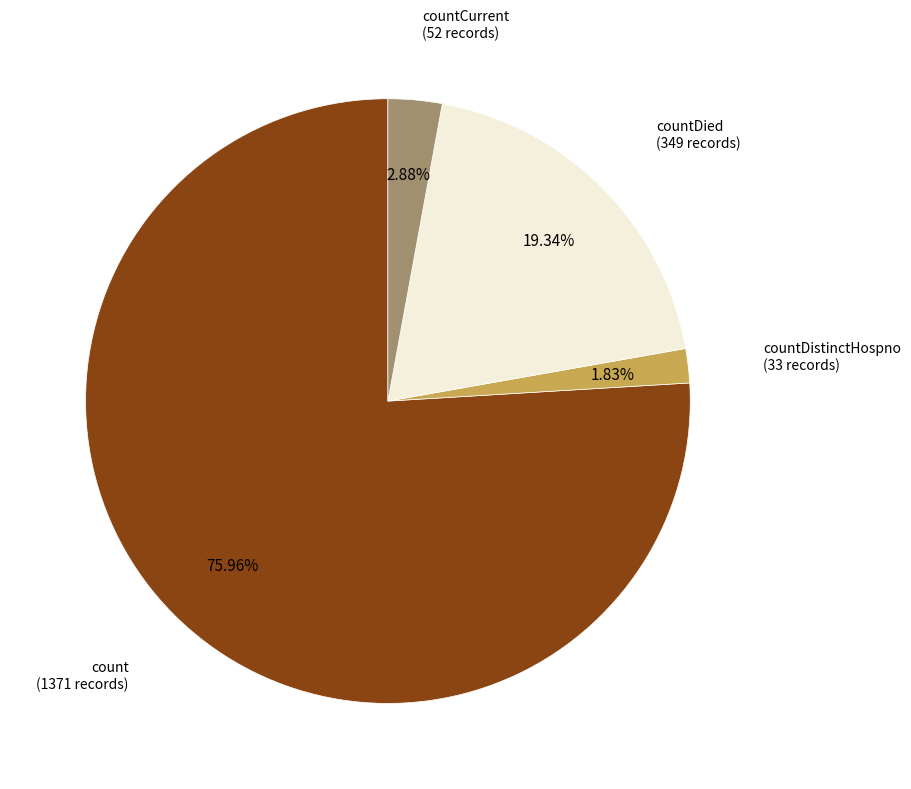

How many slices are in this pie chart?

4